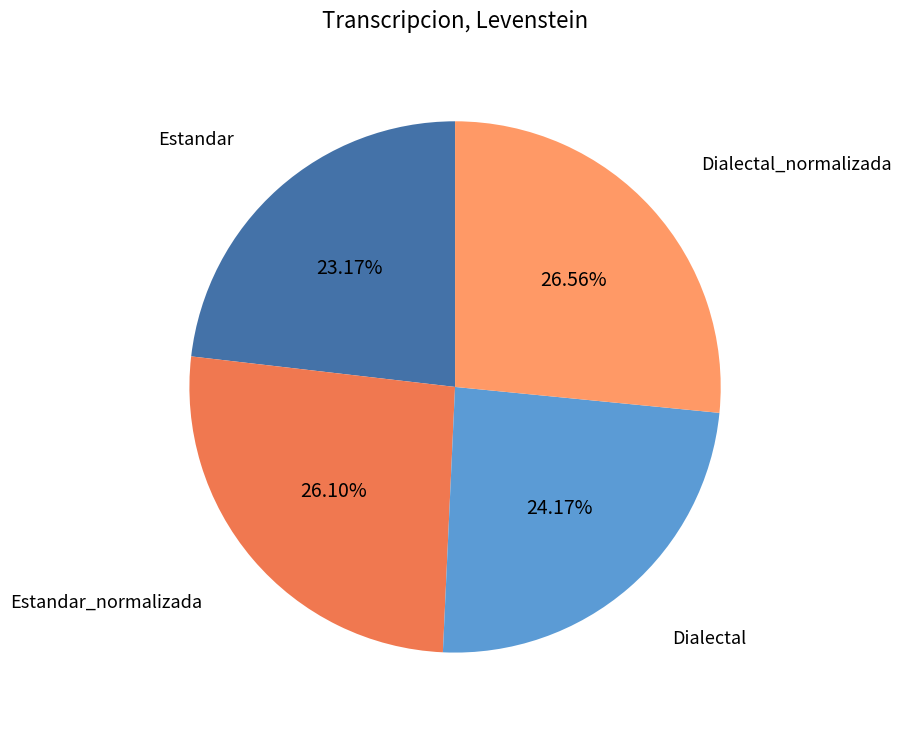

Does any single category account for the majority?

No